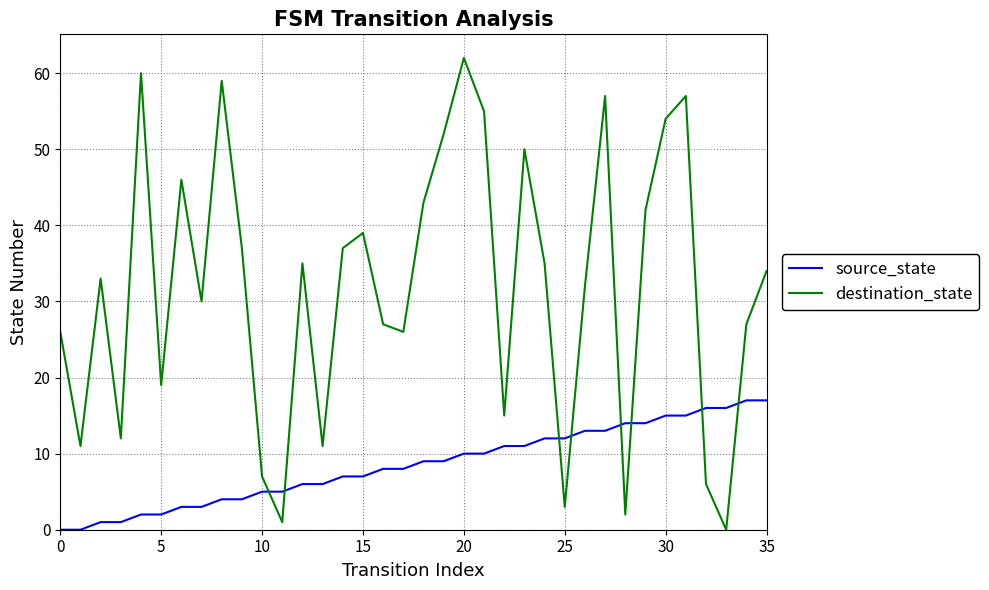

Rank the series by their maximum value, from highest to lowest.

destination_state, source_state